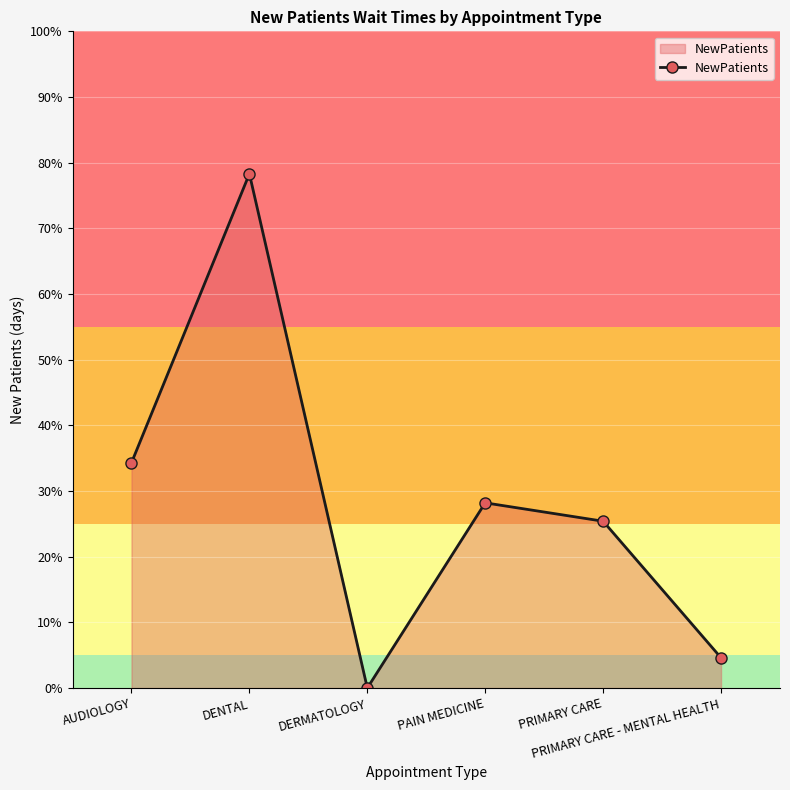

What is the label of the 4th point from the left?

PAIN MEDICINE